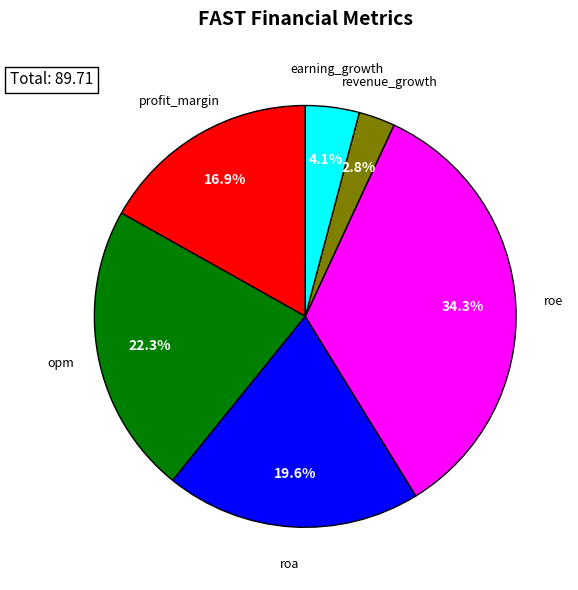

To the nearest percent, what portion does roa represent?

20%